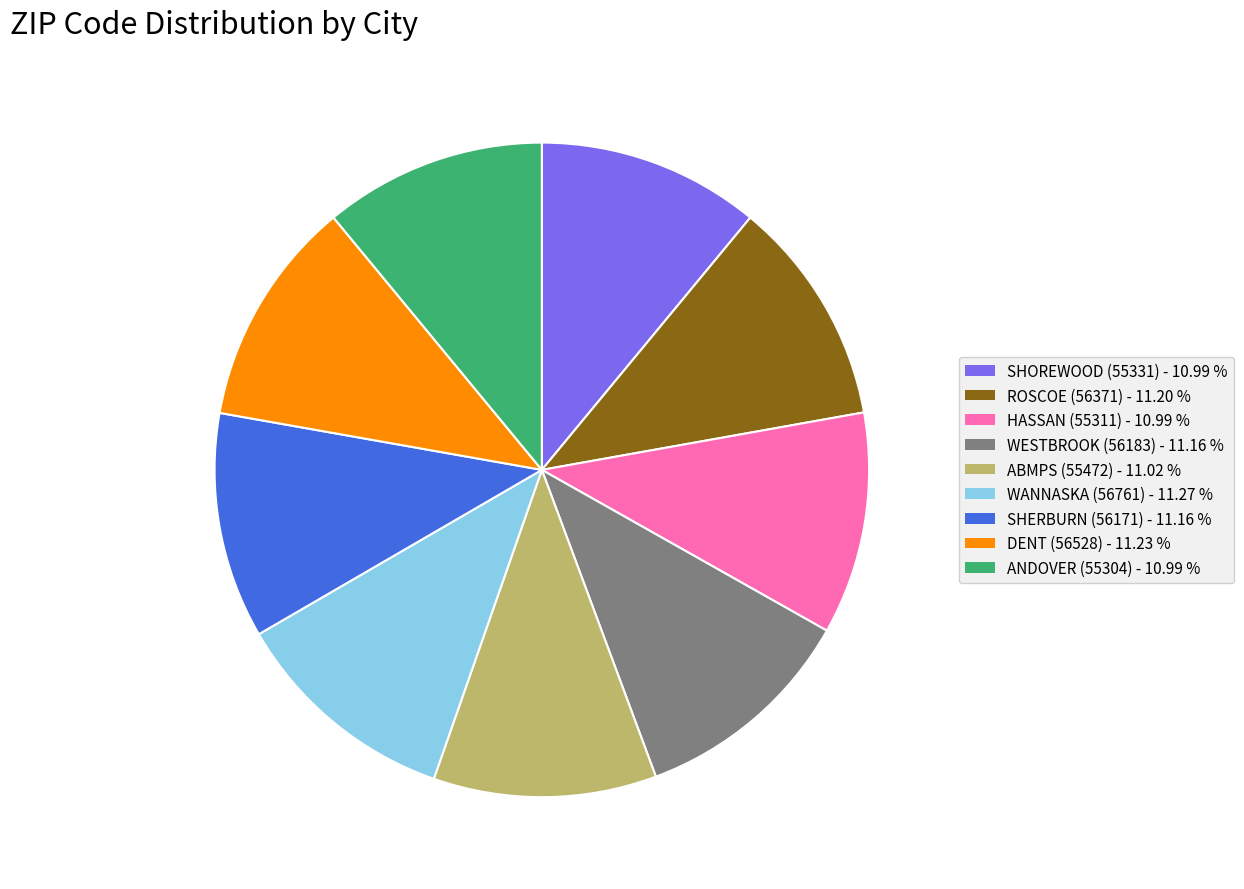

Is there a majority slice in this chart?

No